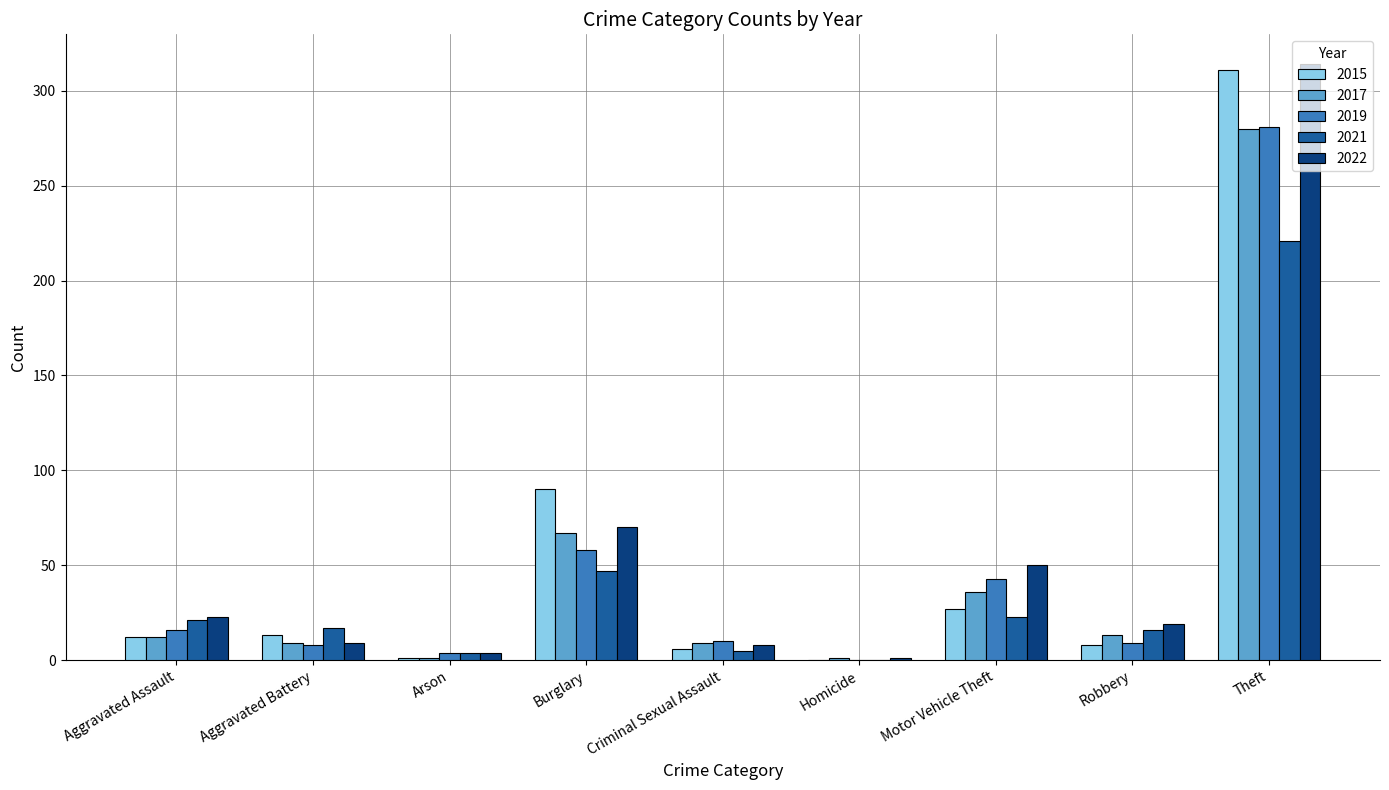

What are all the series names shown in the legend?

2015, 2017, 2019, 2021, 2022